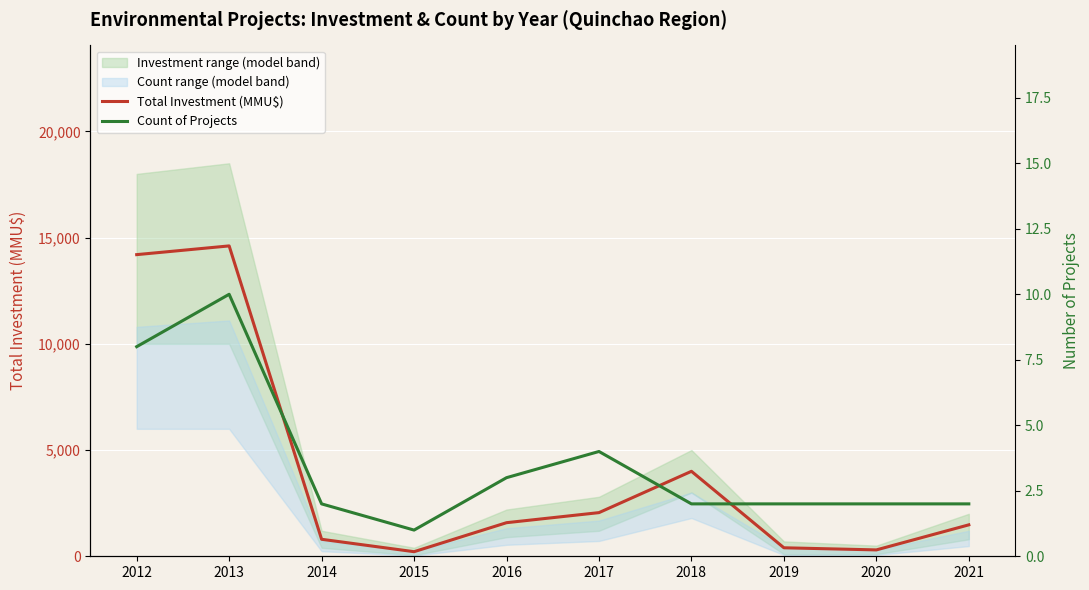

Which label corresponds to the smallest value in the chart?

2015